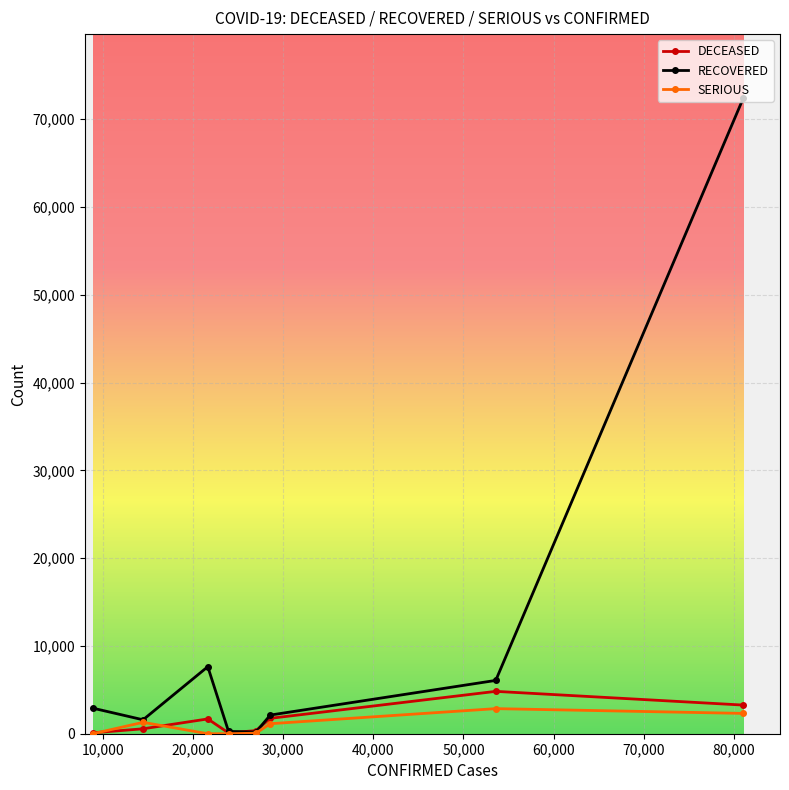

Which series has the widest spread of values?

RECOVERED